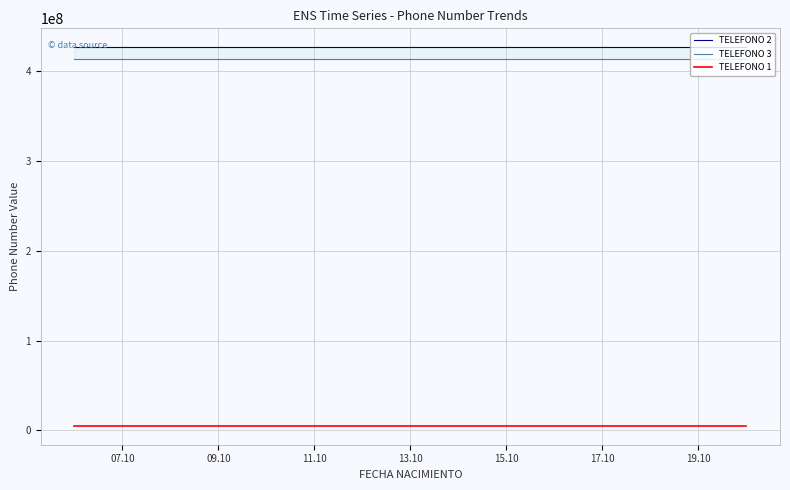

Which series has the largest range (max minus min)?

TELEFONO 2